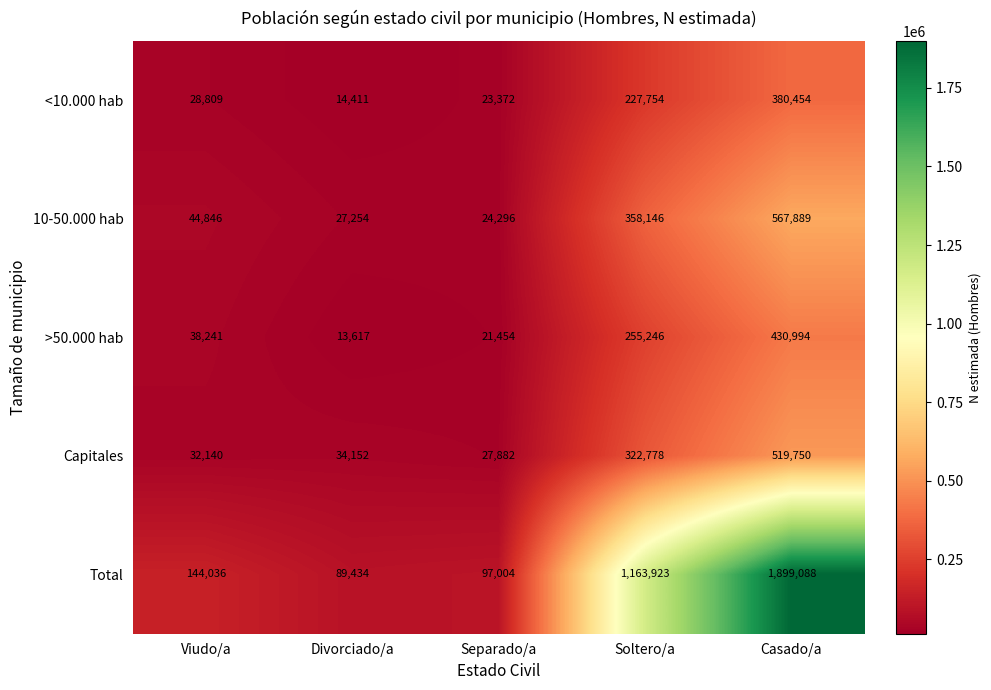

List the series in order of their peak value, lowest first.

<10.000 hab, >50.000 hab, Capitales, 10-50.000 hab, Total